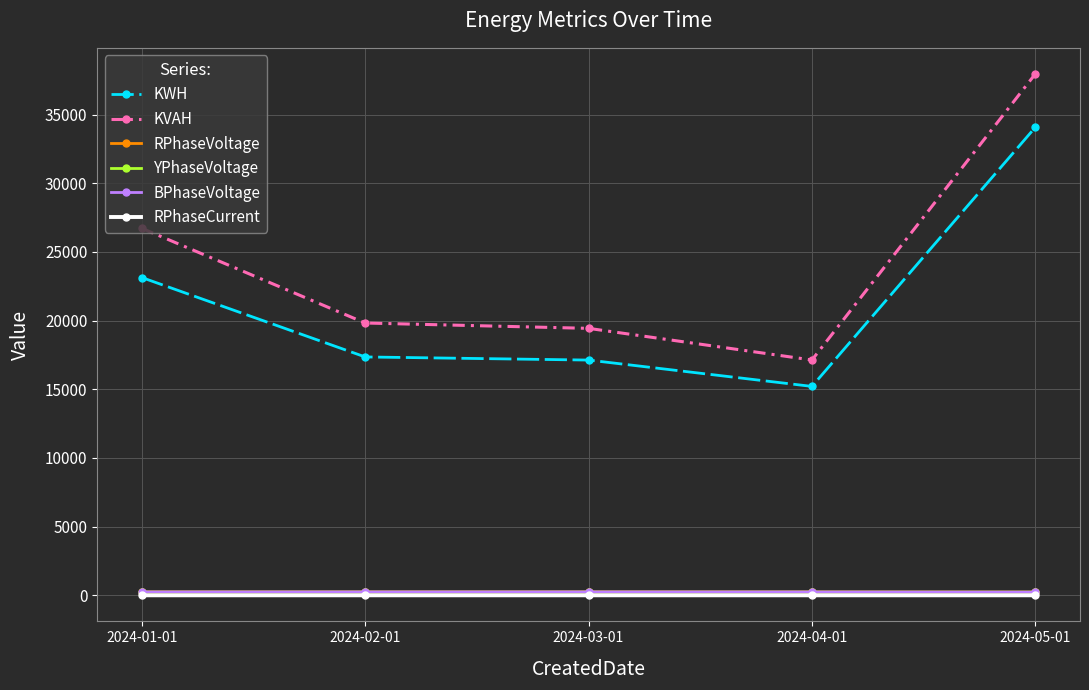

Is it true that BPhaseVoltage equals 249.3 at 2024-03-01?

True